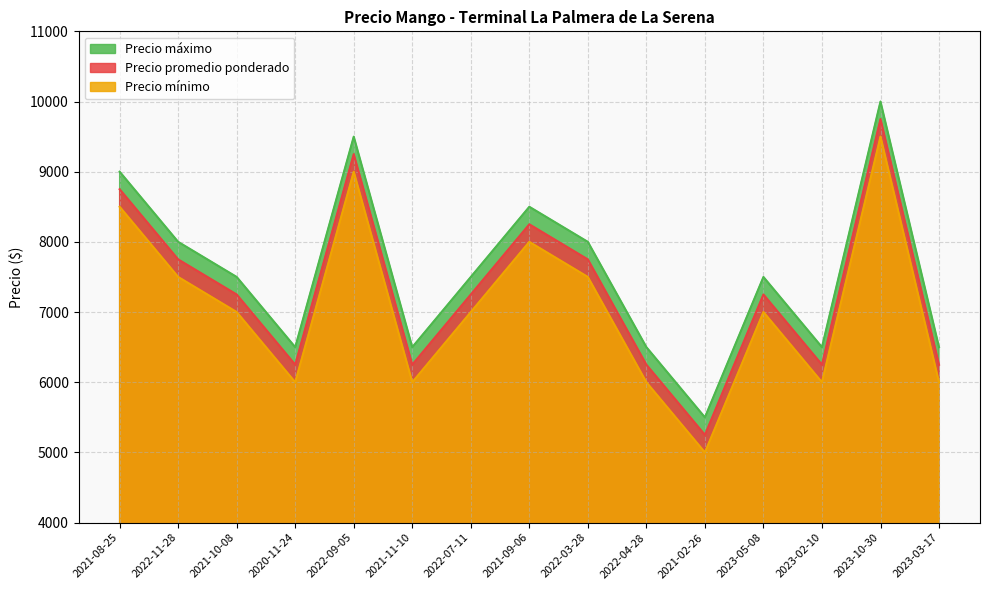

Read the Precio máximo value at 2023-05-08.

7500